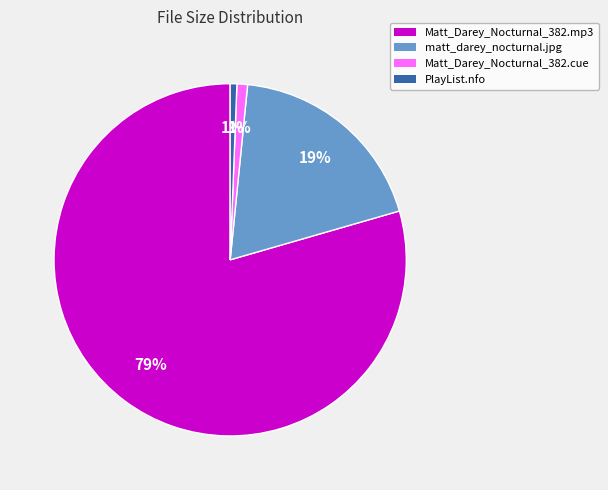

Combined, do matt_darey_nocturnal.jpg and PlayList.nfo account for over 50%?

No